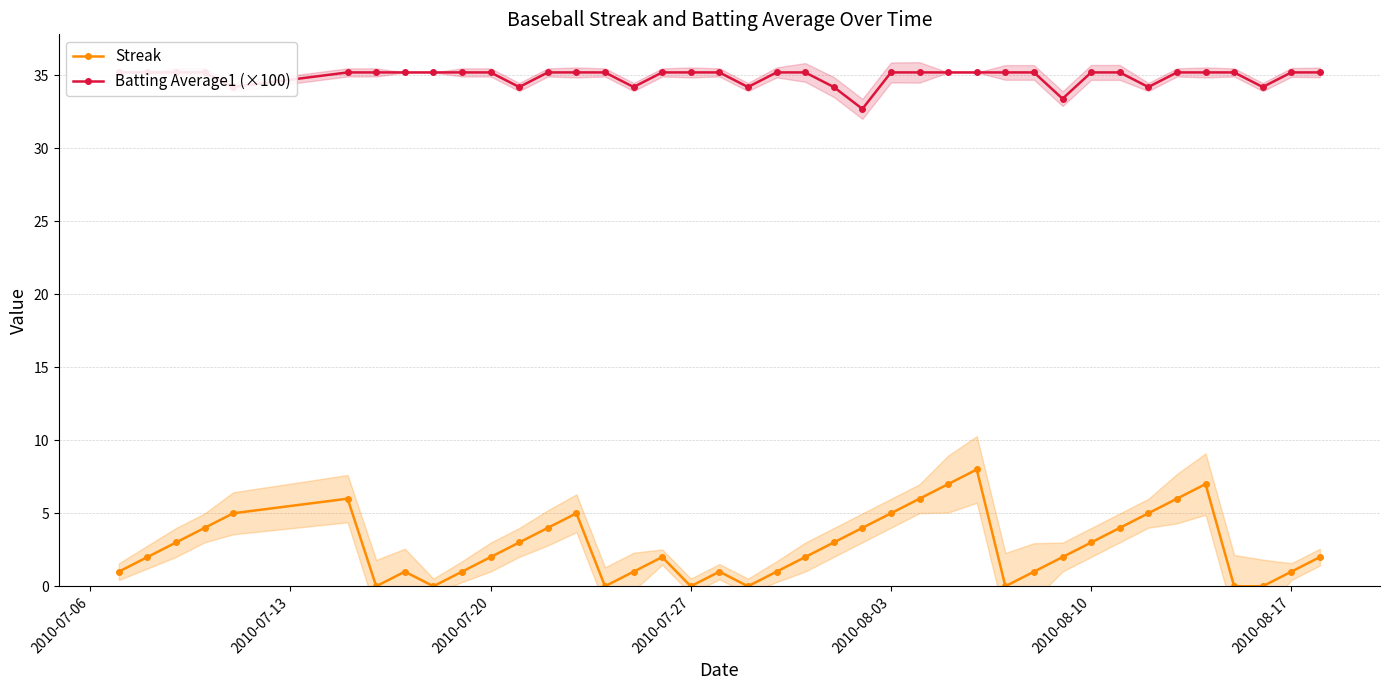

How many values in Streak are above zero?

32